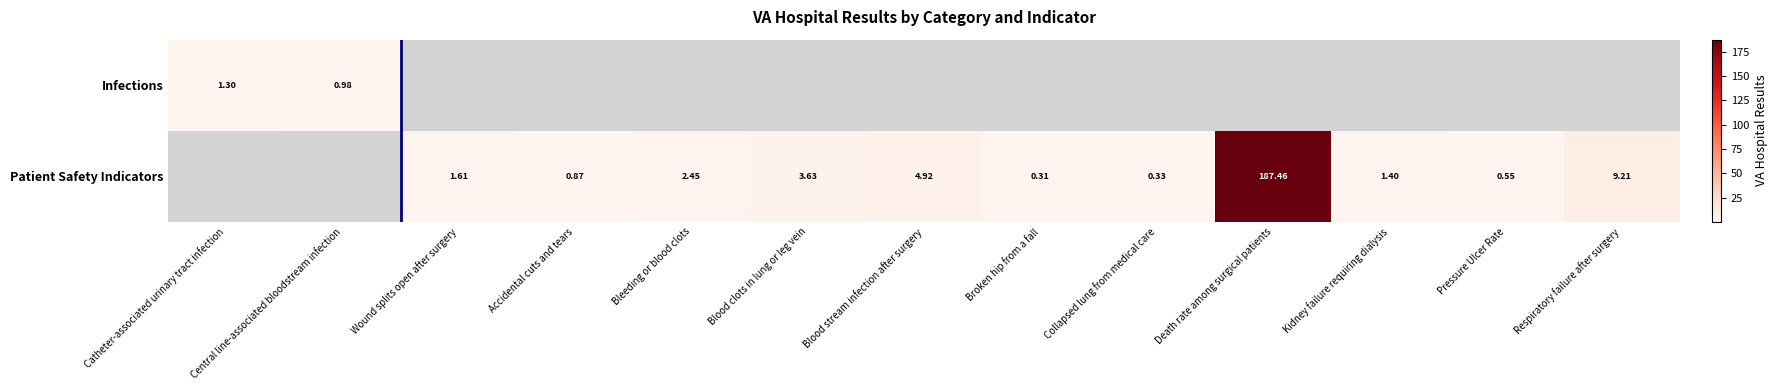

At how many categories does at least one series exceed 168?

1